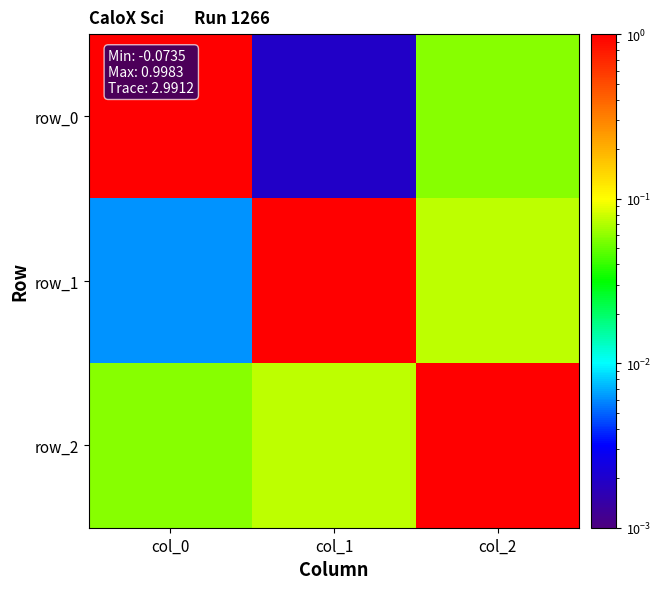

Reading left to right, extract all data points from this chart.

row_0: col_0=1.0	col_1=0.0	col_2=0.1
row_1: col_0=0.0	col_1=1.0	col_2=0.1
row_2: col_0=0.1	col_1=0.1	col_2=1.0